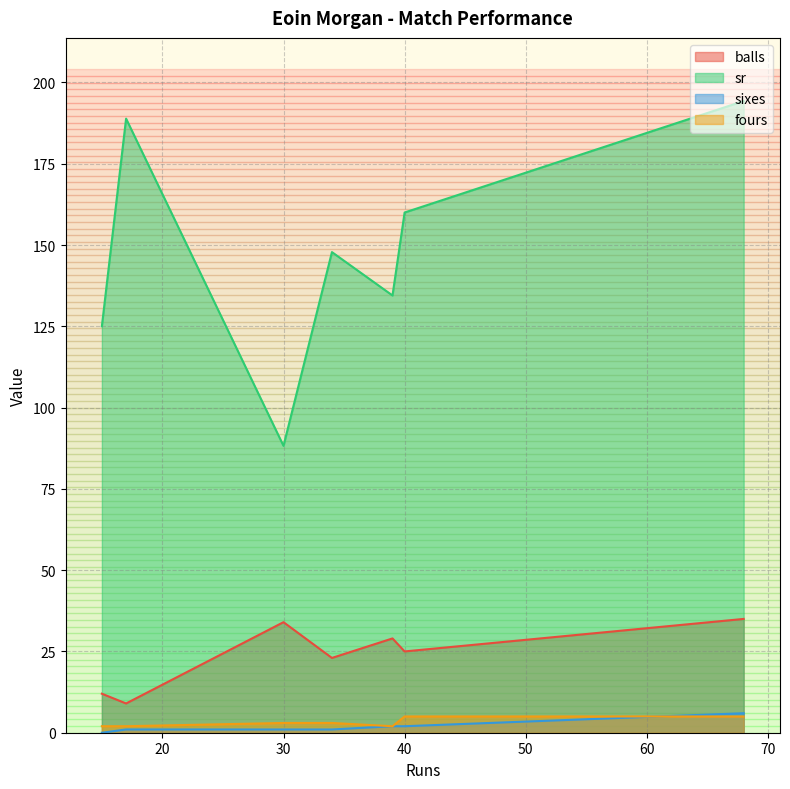

The sr series shows 48.9 at 39. True or false?

False